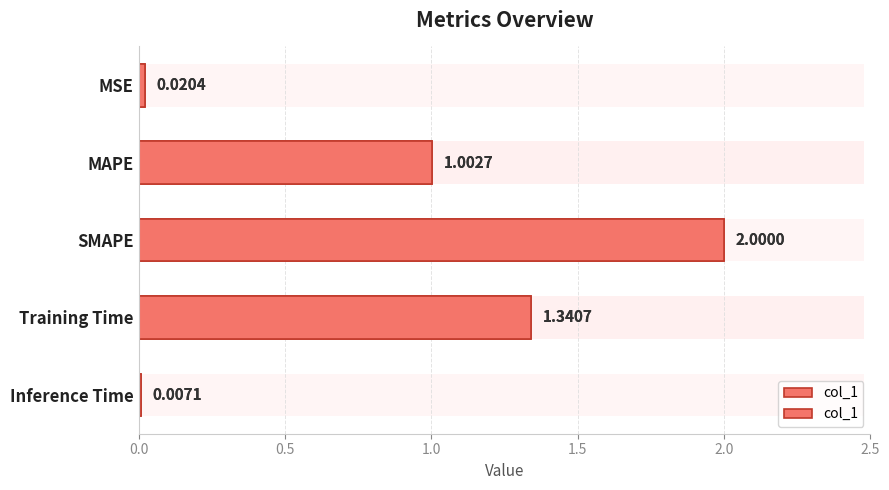

What is the average value?

0.9